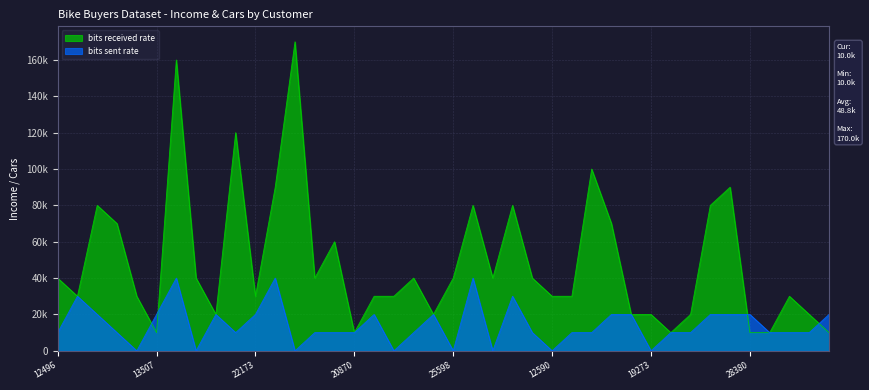

At which category does bits sent rate reach its first local peak?

24107